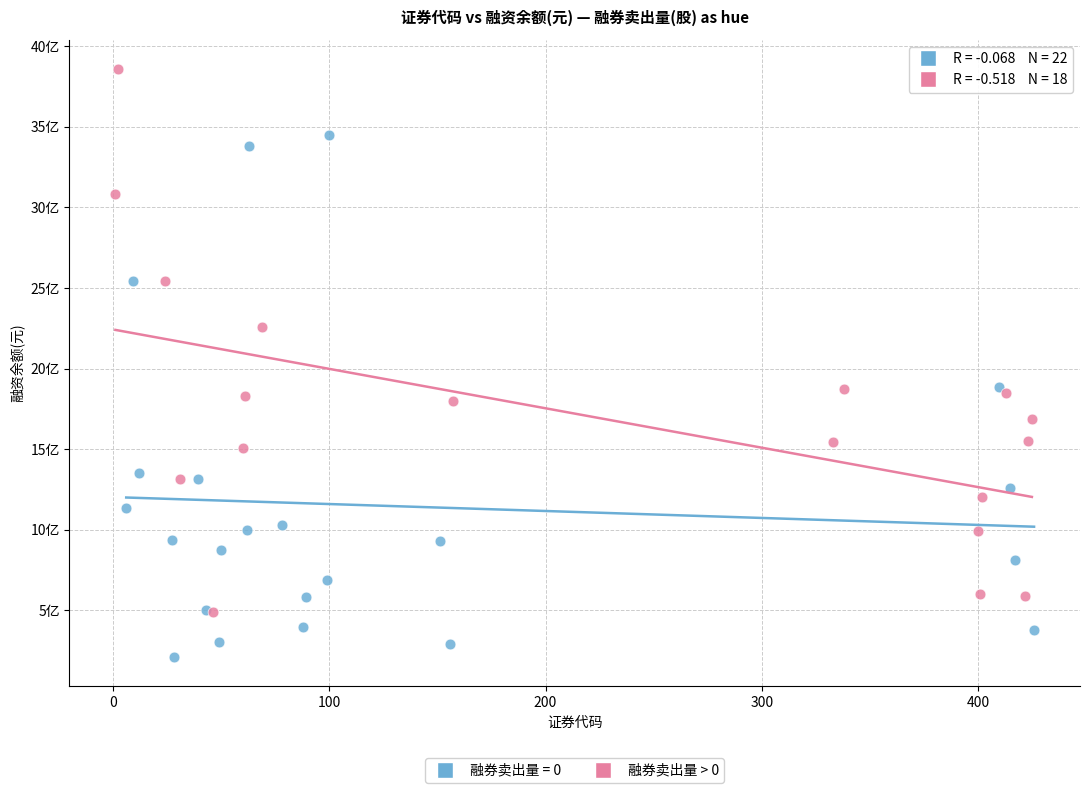

What are all the series names shown in the legend?

融券卖出量 = 0, 融券卖出量 > 0